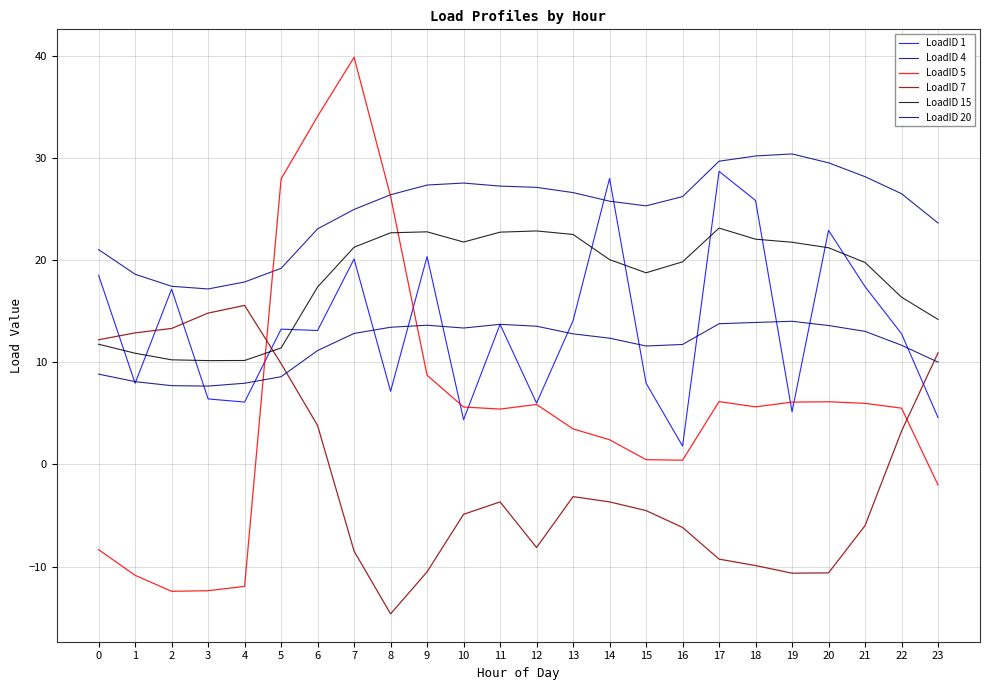

What is the total value across all series at 9?

82.3